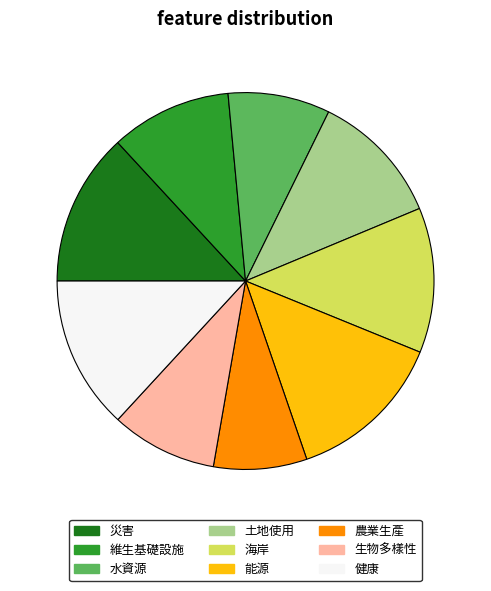

Between 海岸 and 維生基礎設施, which is larger?

海岸